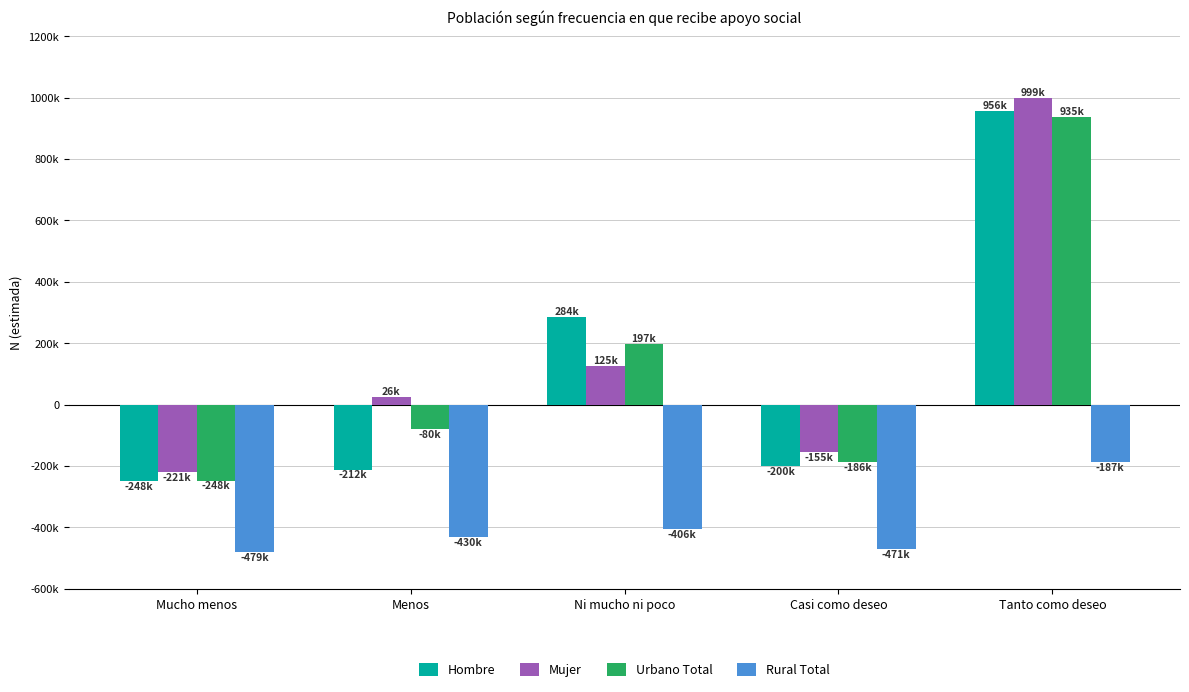

What is the sum of all Rural Total values?

-1972.6